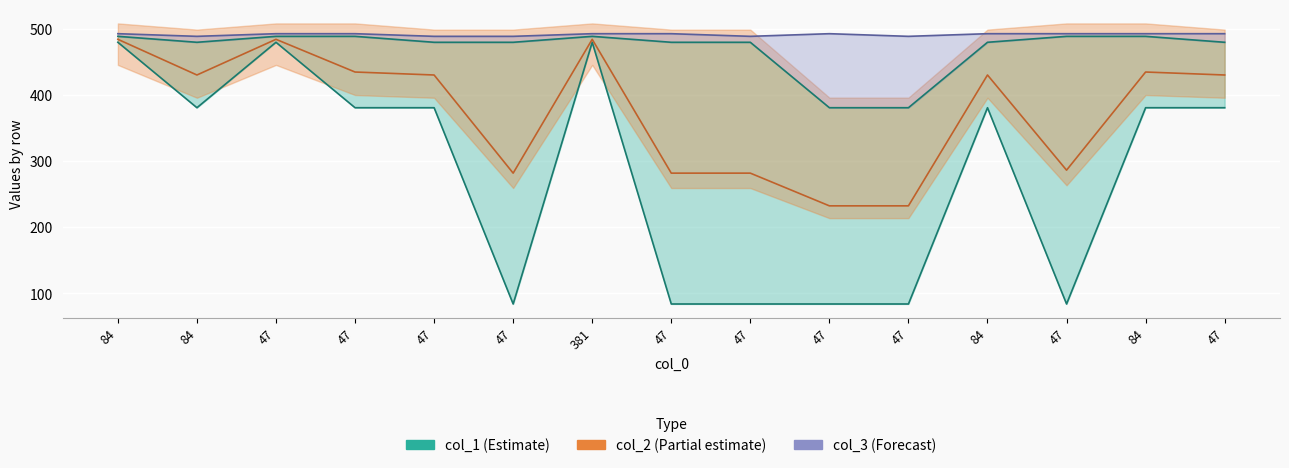

Is it true that col_1 equals 381 at 47?

True